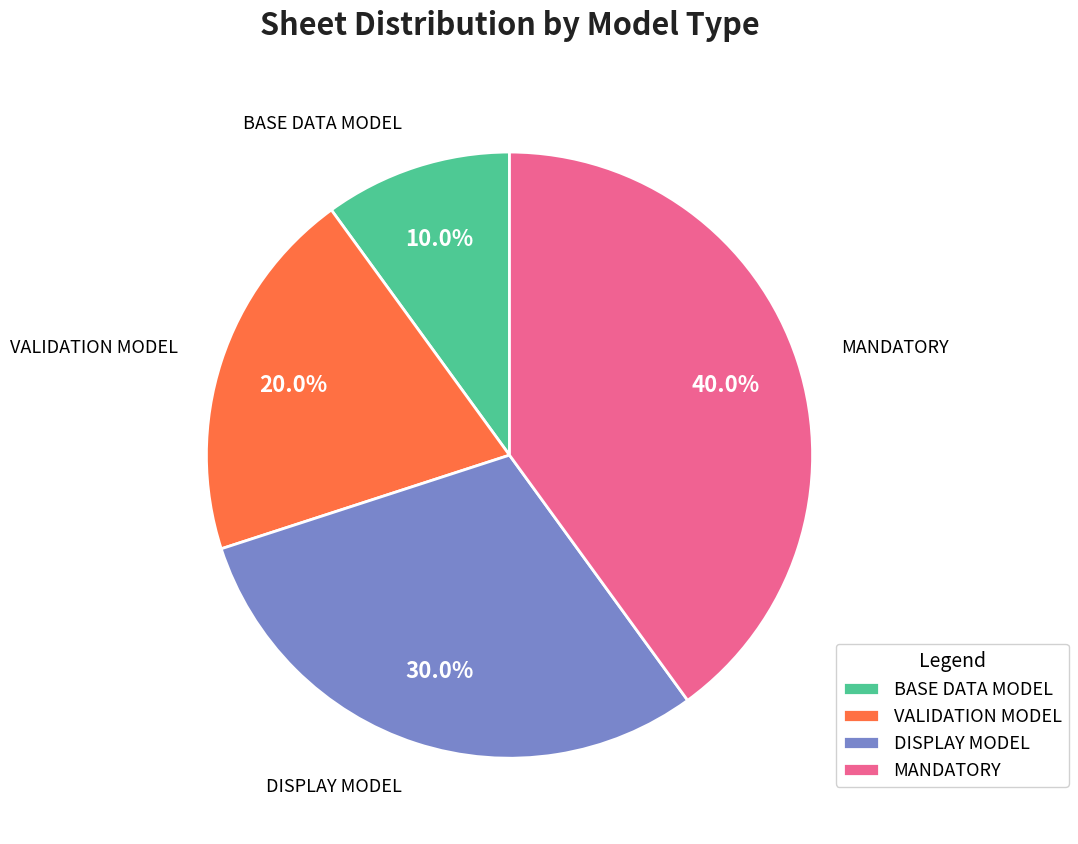

True or false: DISPLAY MODEL accounts for 16% of the total.

False